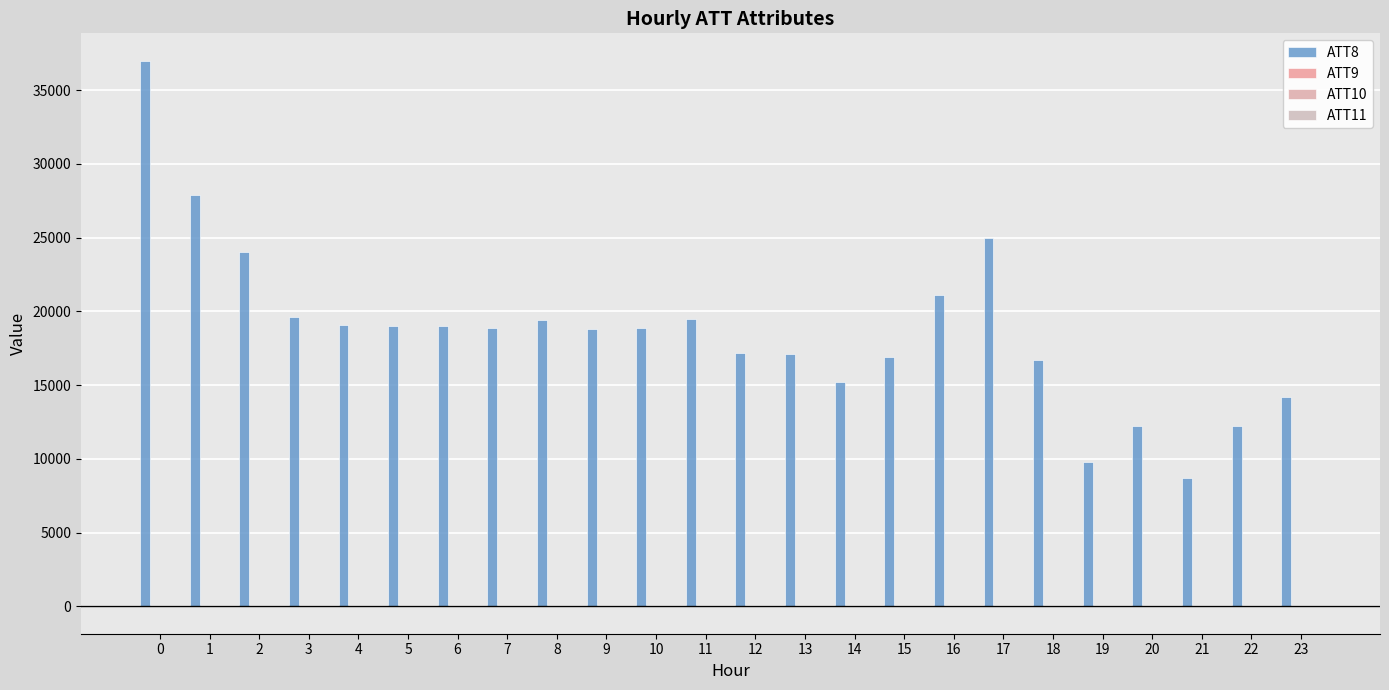

What is the value of the ATT9 bar at the 1st from the left?

-10.0